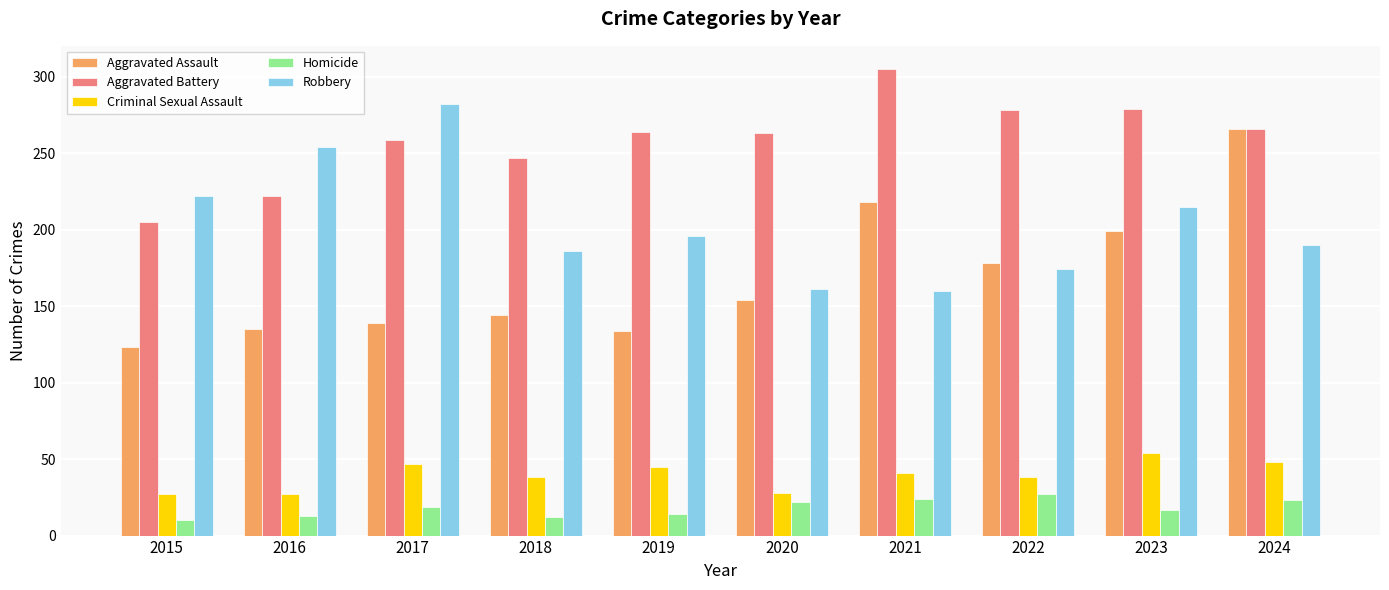

At how many categories does at least one series exceed 118?

10